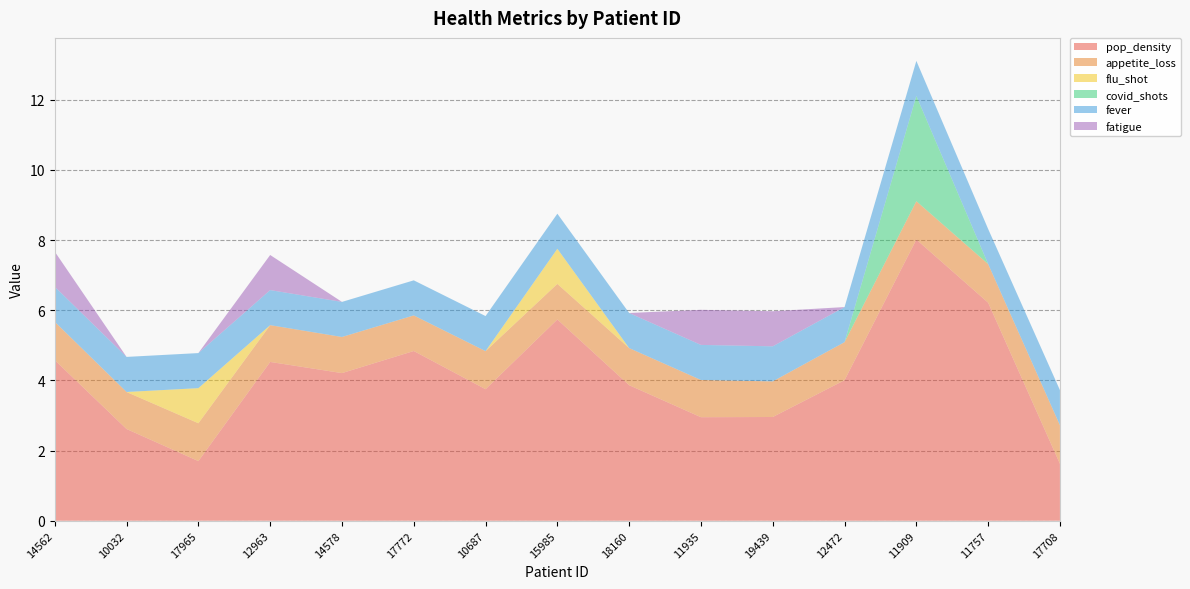

Reading left to right, transcribe all the data shown in this chart.

pop_density: 14562=4.6	10032=2.6	17965=1.7	12963=4.5	14578=4.2	17772=4.8	10687=3.7	15985=5.7	18160=3.9	11935=3.0	19439=3.0	12472=4.0	11909=8.0	11757=6.2	17708=1.6
appetite_loss: 14562=1.1	10032=1.1	17965=1.1	12963=1.0	14578=1.0	17772=1.0	10687=1.1	15985=1.0	18160=1.1	11935=1.1	19439=1.0	12472=1.1	11909=1.1	11757=1.1	17708=1.1
flu_shot: 14562=0.0	10032=0.0	17965=1.0	12963=0.0	14578=0.0	17772=0.0	10687=0.0	15985=1.0	18160=0.0	11935=0.0	19439=0.0	12472=0.0	11909=0.0	11757=0.0	17708=0.0
covid_shots: 14562=0.0	10032=0.0	17965=0.0	12963=0.0	14578=0.0	17772=0.0	10687=0.0	15985=0.0	18160=0.0	11935=0.0	19439=0.0	12472=0.0	11909=3.0	11757=0.0	17708=0.0
fever: 14562=1.0	10032=1.0	17965=1.0	12963=1.0	14578=1.0	17772=1.0	10687=1.0	15985=1.0	18160=1.0	11935=1.0	19439=1.0	12472=1.0	11909=1.0	11757=1.0	17708=1.0
fatigue: 14562=1.0	10032=0.0	17965=0.0	12963=1.0	14578=0.0	17772=0.0	10687=0.0	15985=0.0	18160=0.0	11935=1.0	19439=1.0	12472=0.0	11909=0.0	11757=0.0	17708=0.0